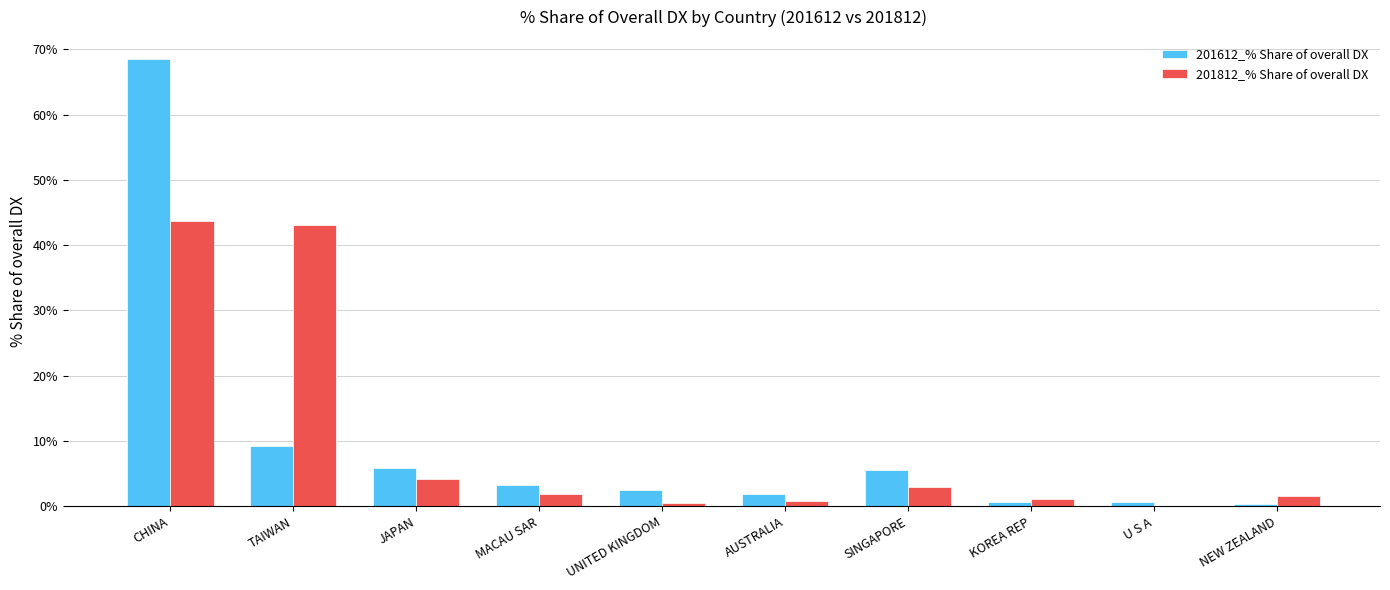

The 201812_% Share of overall DX series shows 26.5 at CHINA. True or false?

False